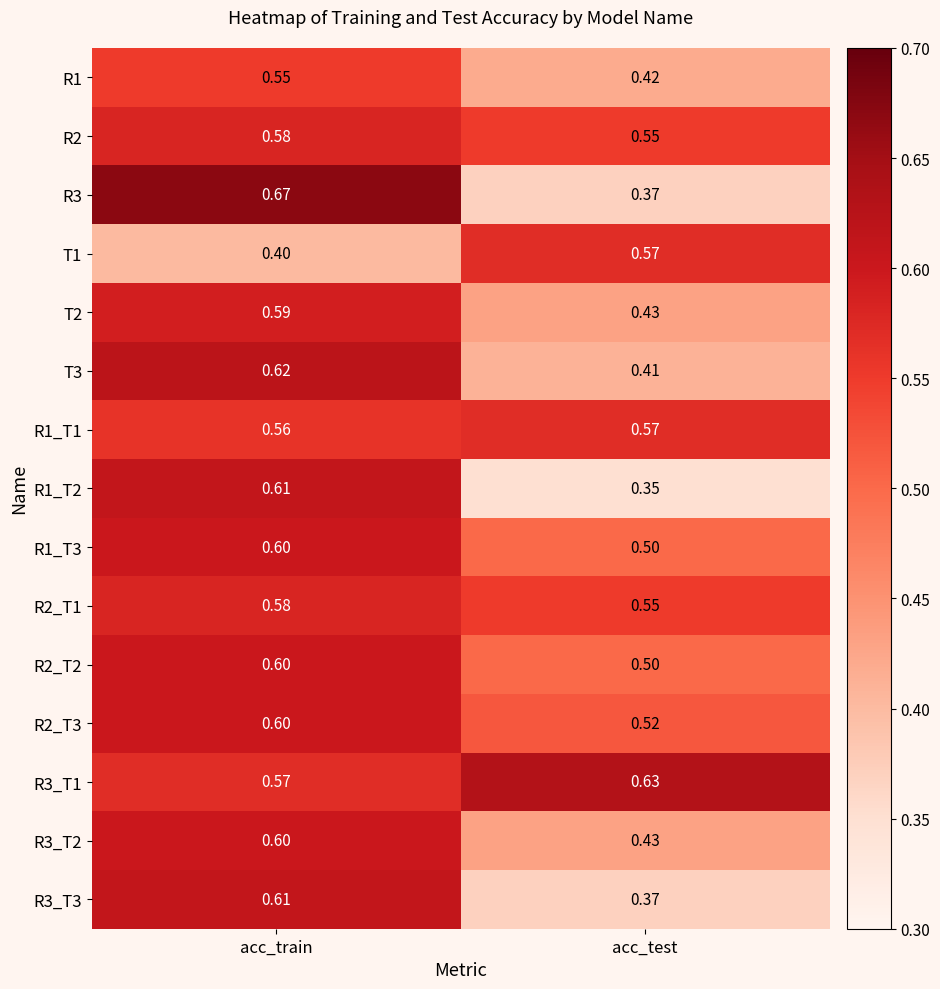

List the labels in order of R1 value, largest first.

acc_train, acc_test